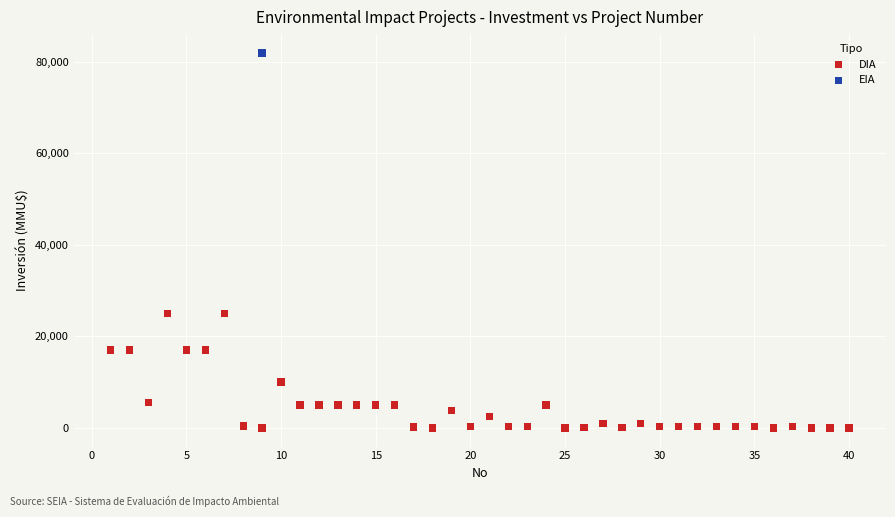

What are all the series names shown in the legend?

DIA, EIA